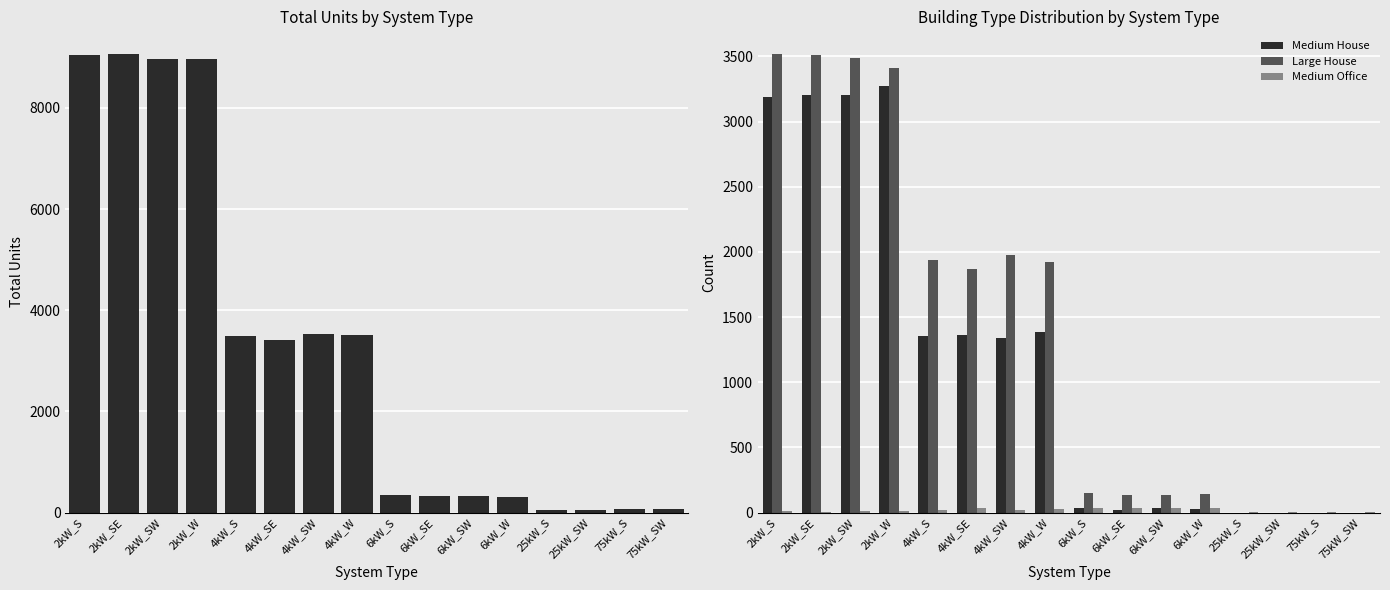

Reading left to right, list all the values displayed in this chart.

Total Units: 9039	9060	8965	8964	3499	3409	3527	3512	344	330	332	309	48	50	76	73
Medium House: 3188	3205	3208	3270	1357	1359	1339	1389	37	19	32	30	0	0	0	0
Large House: 3517	3515	3485	3415	1940	1871	1973	1924	147	137	132	146	0	0	0	0
Medium Office: 14	5	8	10	18	33	20	29	36	38	35	38	4	5	2	5